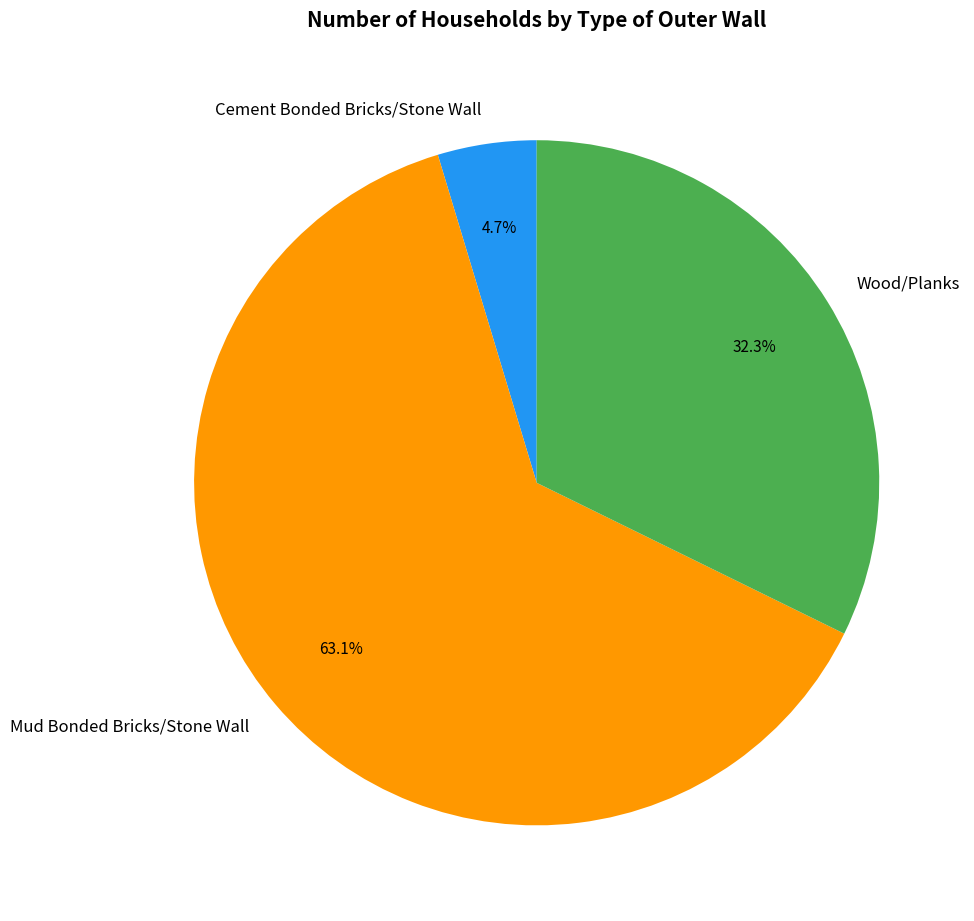

Which has a higher value, Cement Bonded Bricks/Stone Wall or Wood/Planks?

Wood/Planks